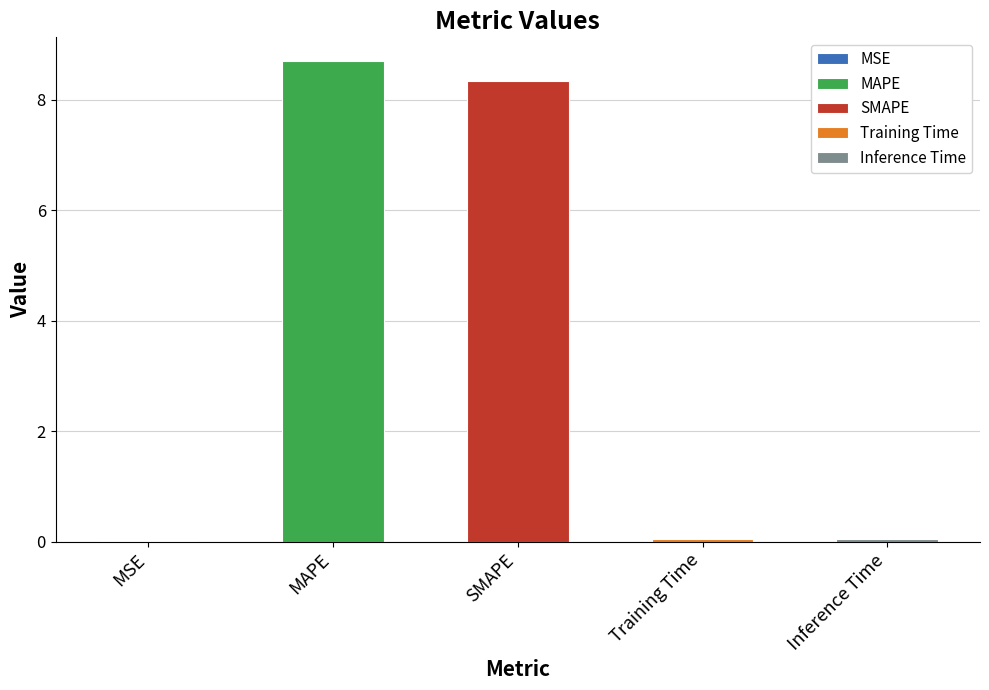

True or false: the data shows 1.8 at MAPE.

False